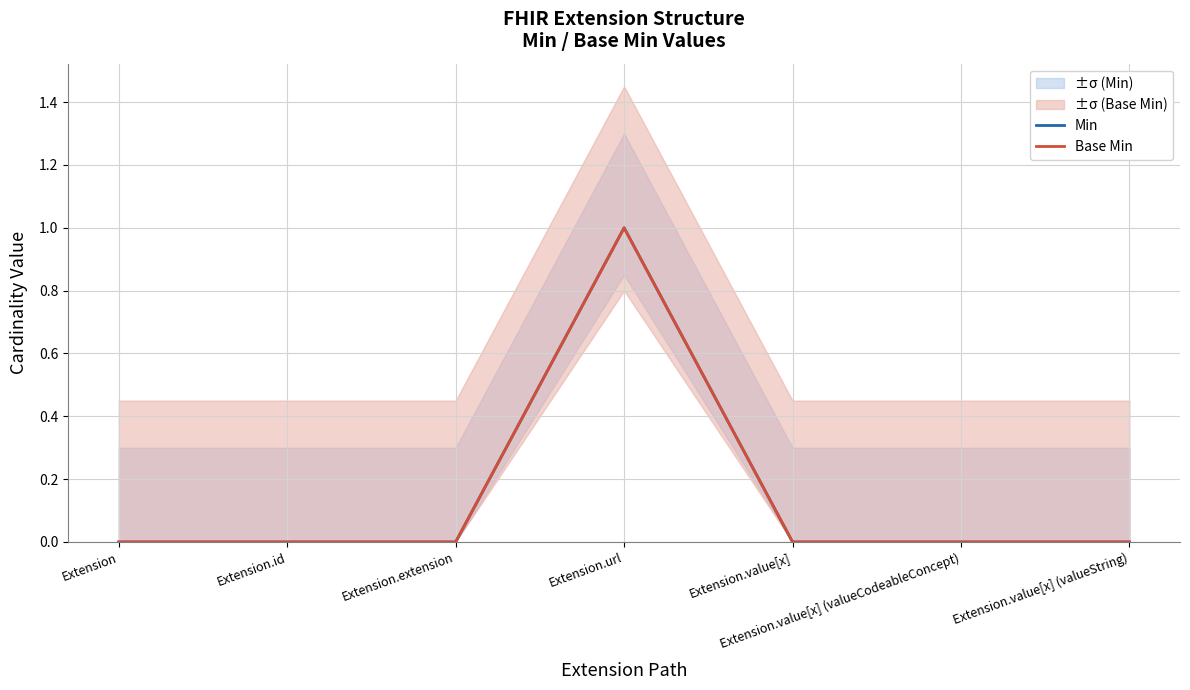

At which label does Base Min reach its minimum?

Extension